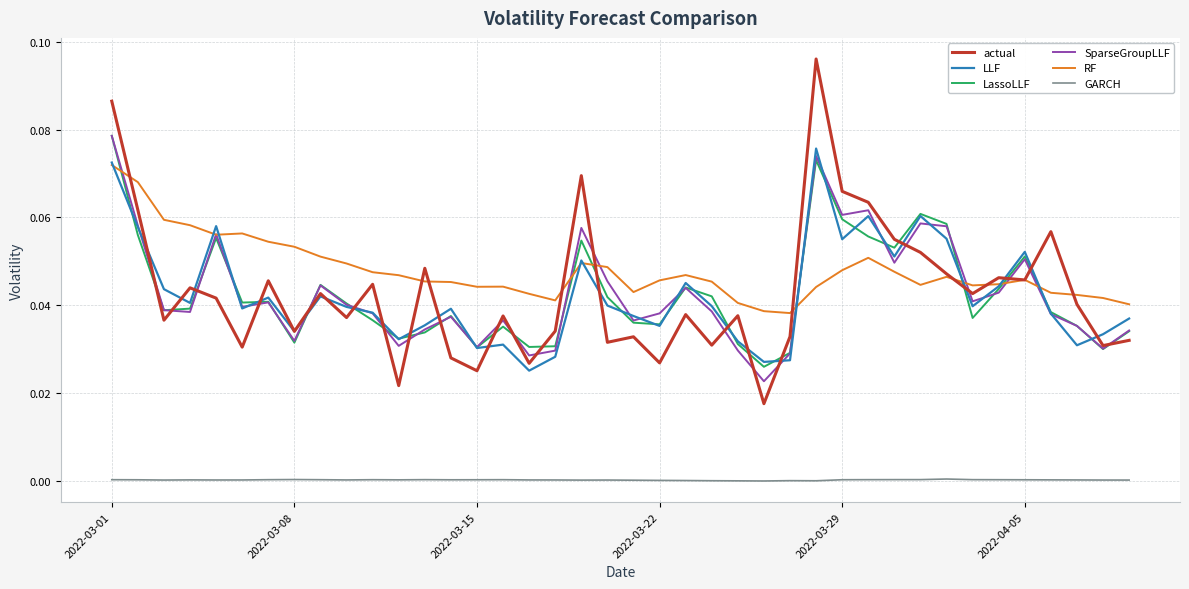

Which series has the largest range (max minus min)?

actual